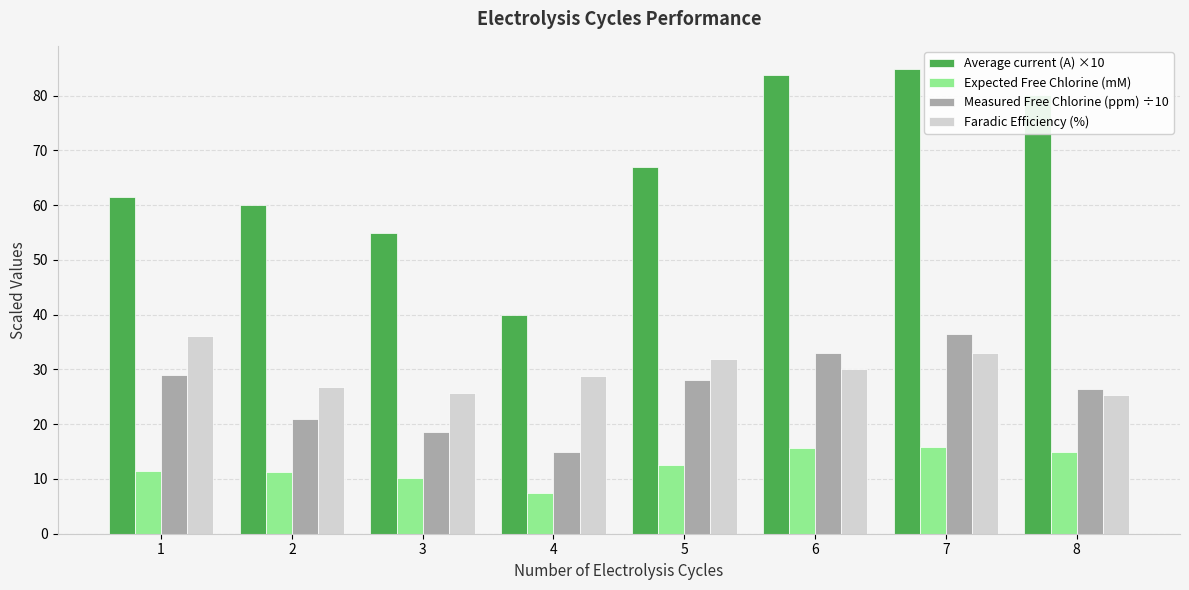

How many values in the Faradic Efficiency (%) series exceed 30?

4